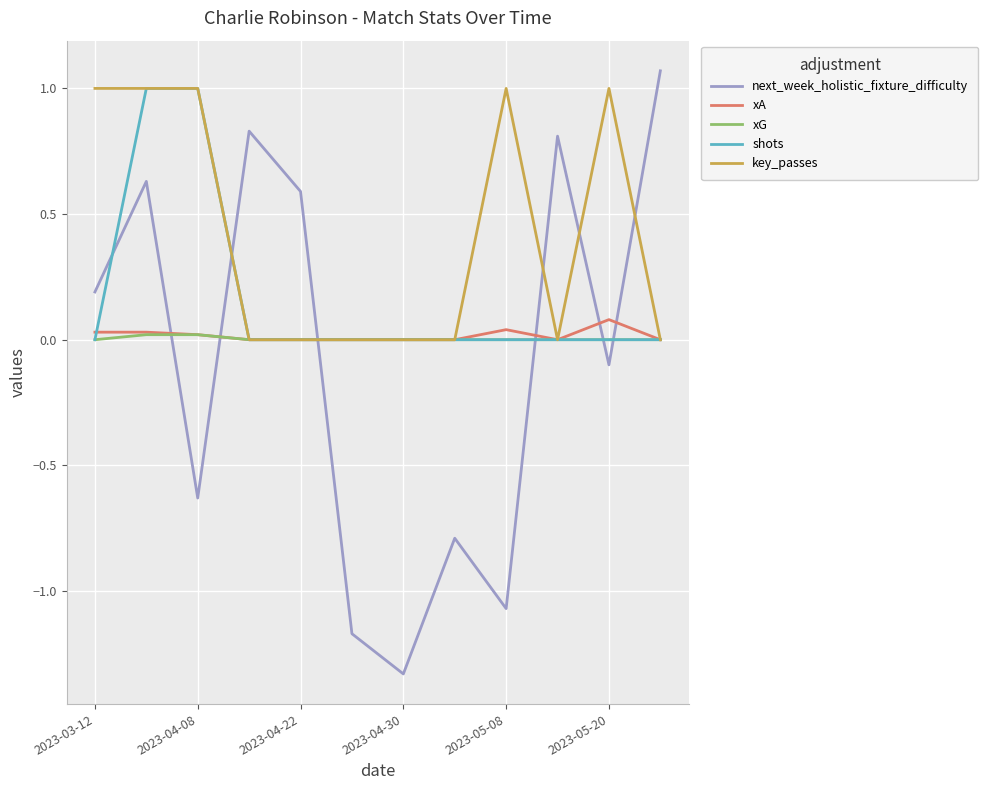

Which series has the widest spread of values?

next_week_holistic_fixture_difficulty